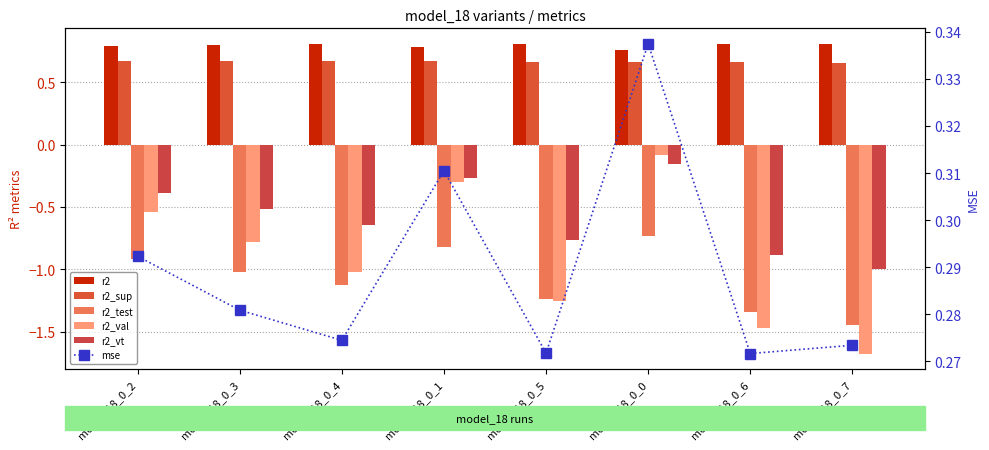

Is it true that r2_vt equals -0.5 at model_18_0_2?

False